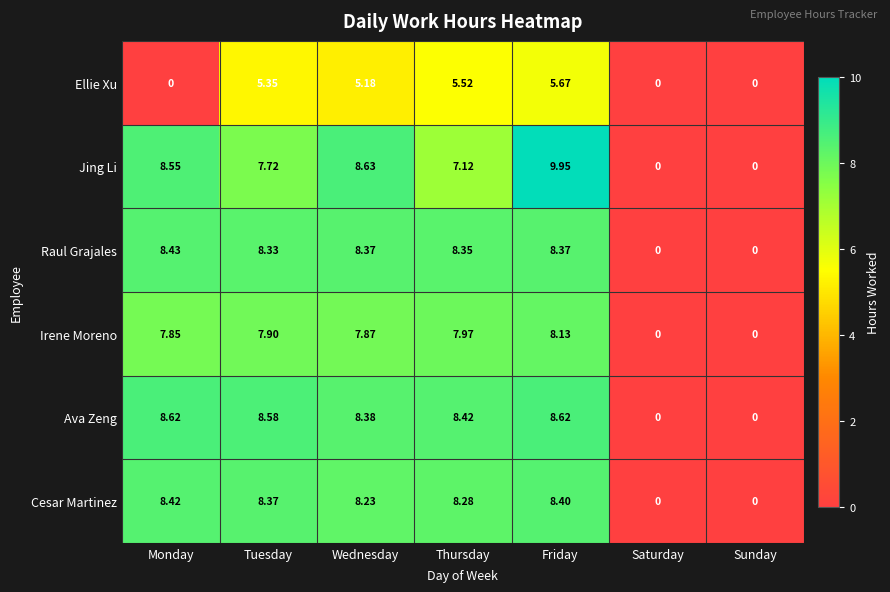

Where does the Raul Grajales series first go above 8?

Monday